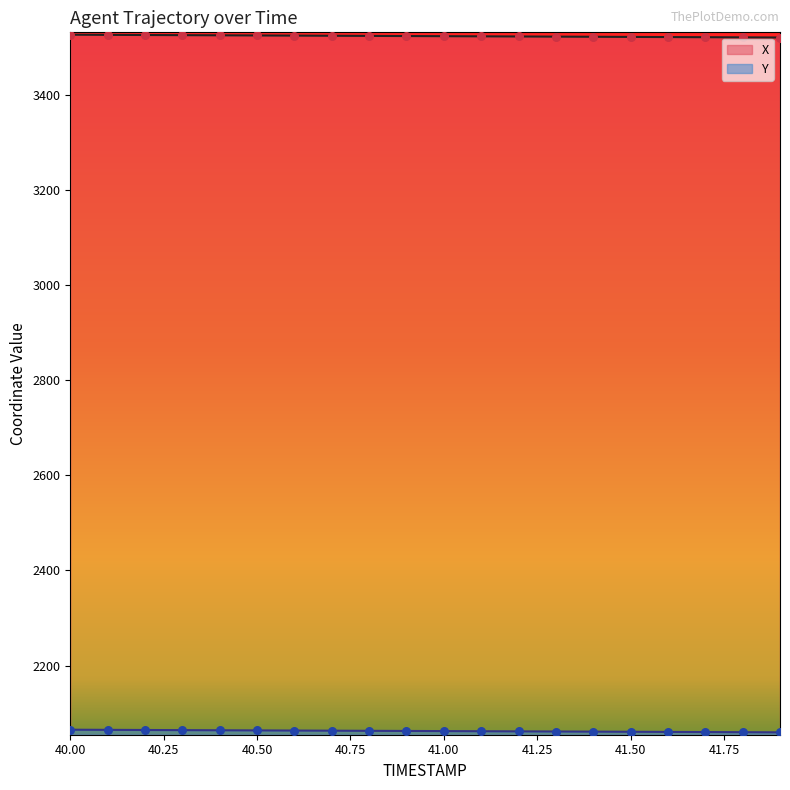

At which category is the sum across all series the highest?

40.0